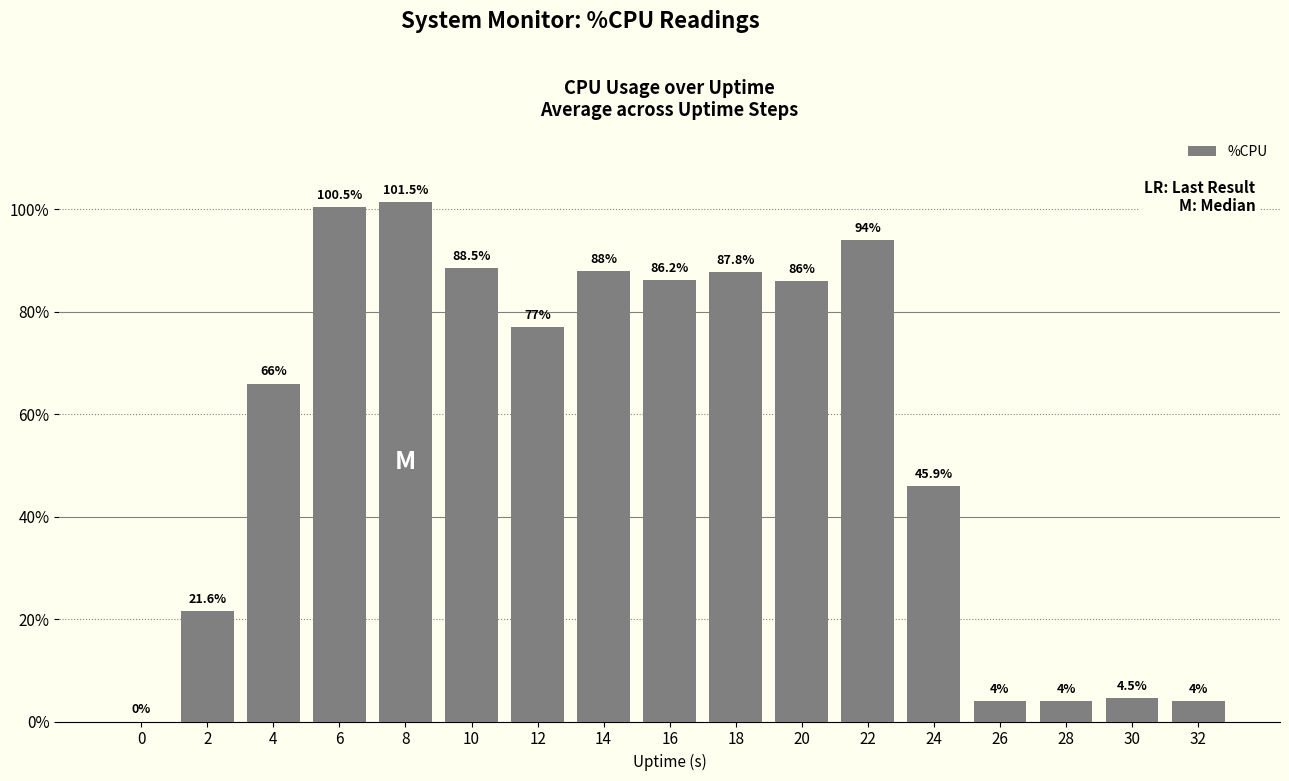

What is the change in value from 6 to 30?

-96.0